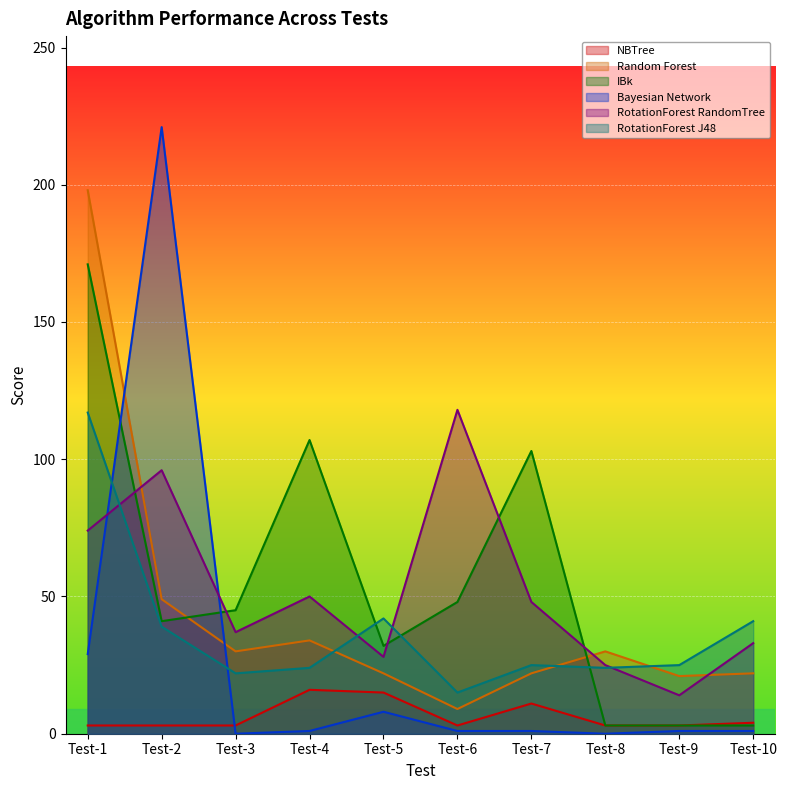

Between Test-1 and Test-7, which series saw the biggest shift?

Random Forest